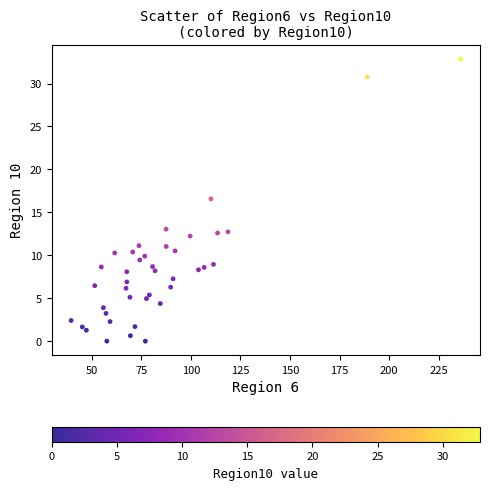

What Y value in the scatter plot is closest to 16?

16.6